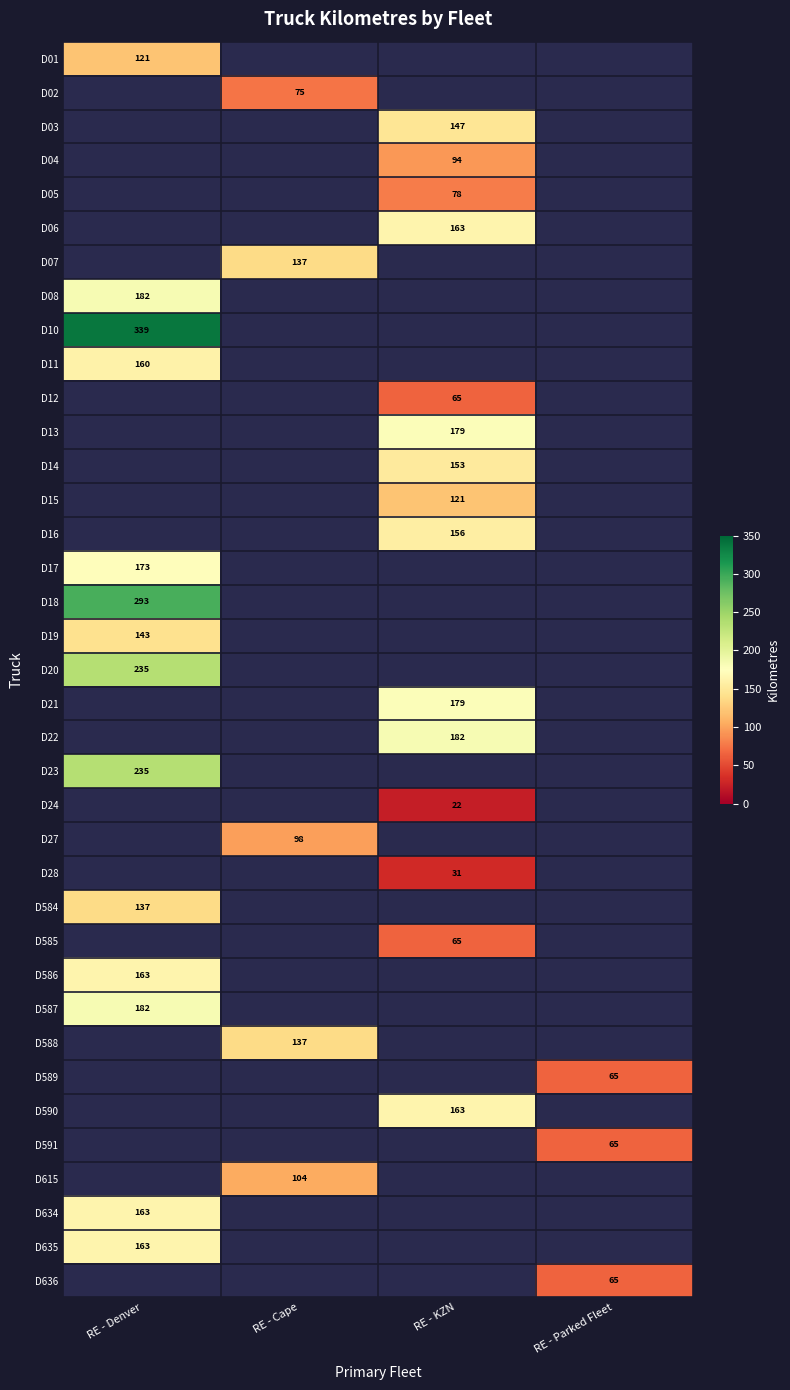

The D636 series shows 65 at RE - Parked Fleet. True or false?

True